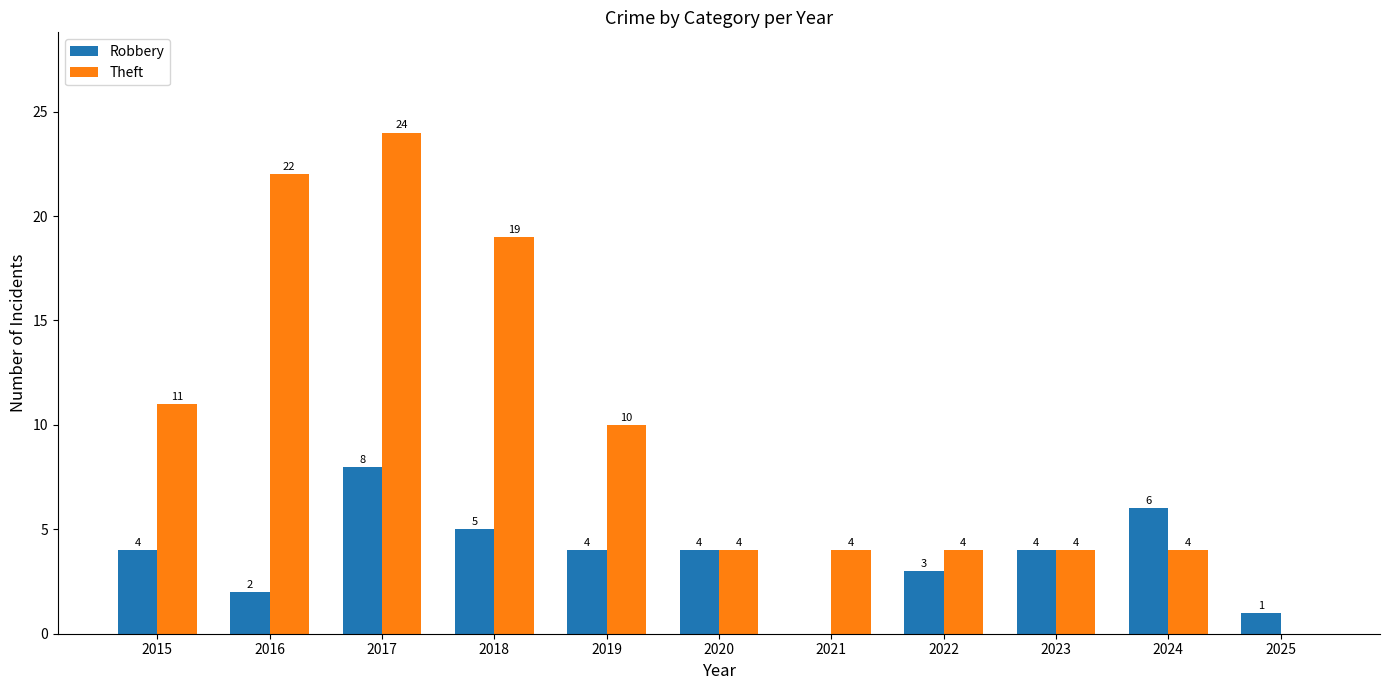

Are the bars horizontal?

No